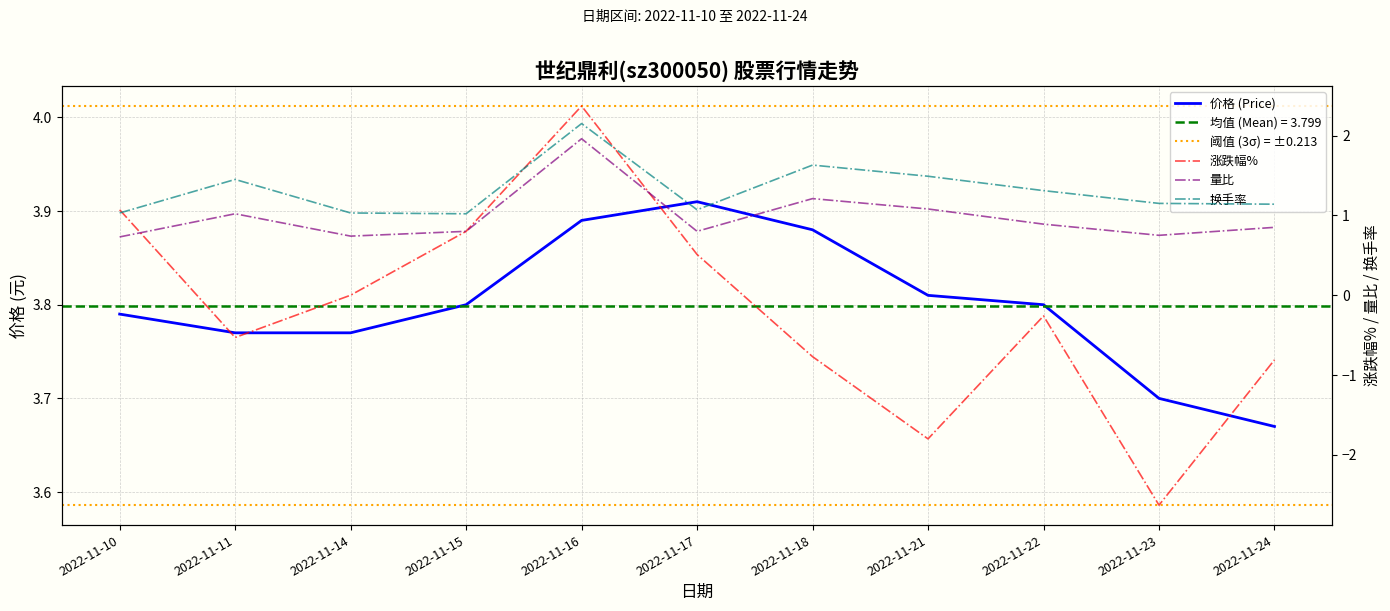

Between 2022-11-10 and 2022-11-17, which series saw the biggest shift?

涨跌幅%